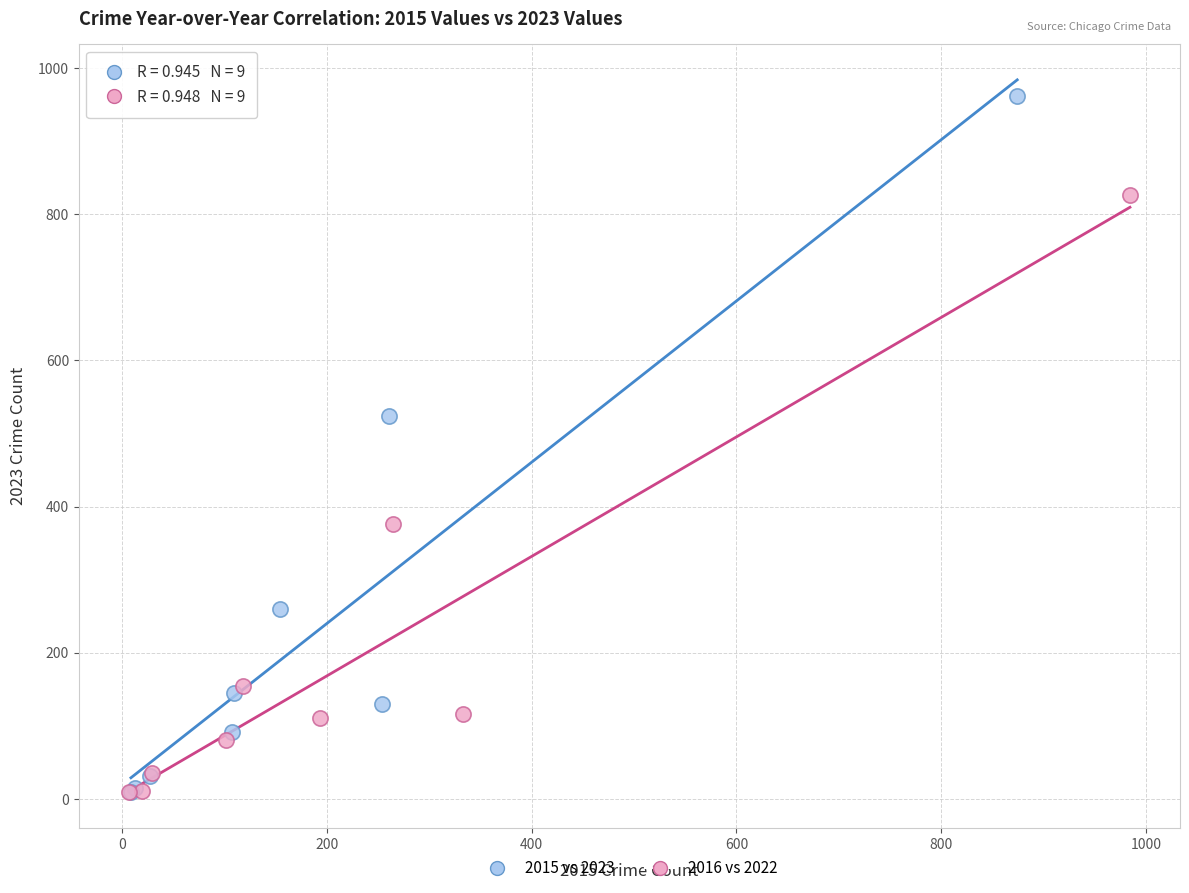

Which series has the largest Y range (max minus min)?

2015 vs 2023